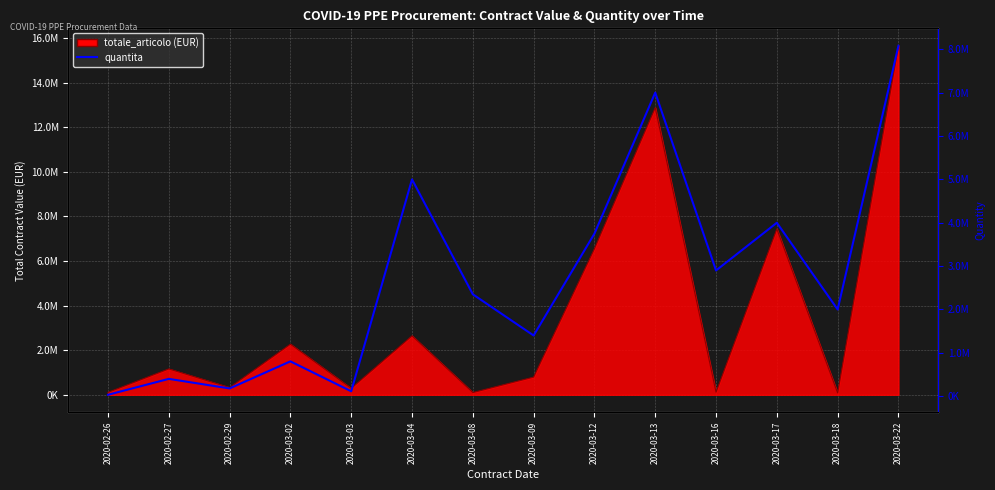

Read the value at 2020-03-04.

5000000